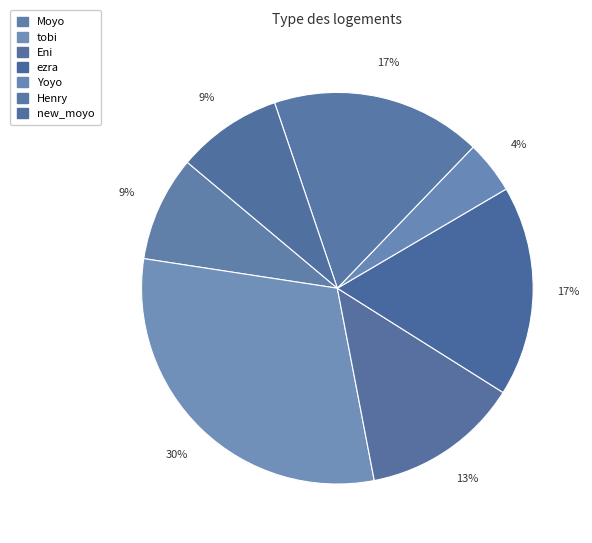

Which has a higher value, ezra or Yoyo?

ezra